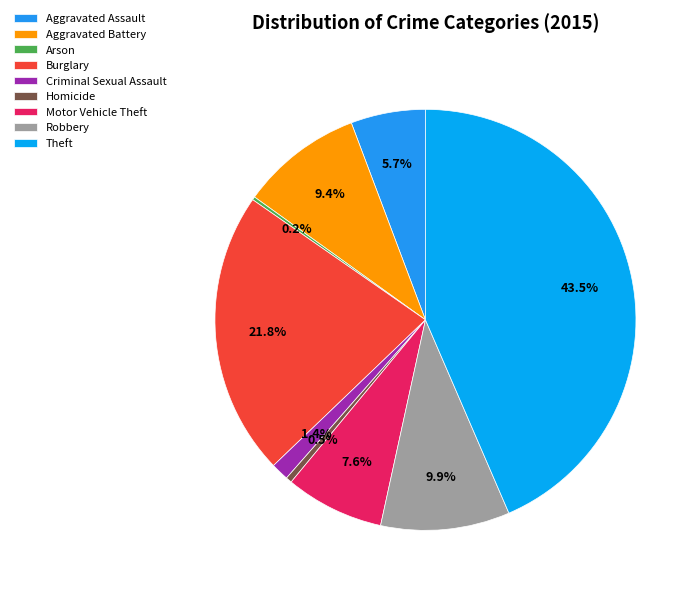

Is there any slice that represents more than half of the pie?

No